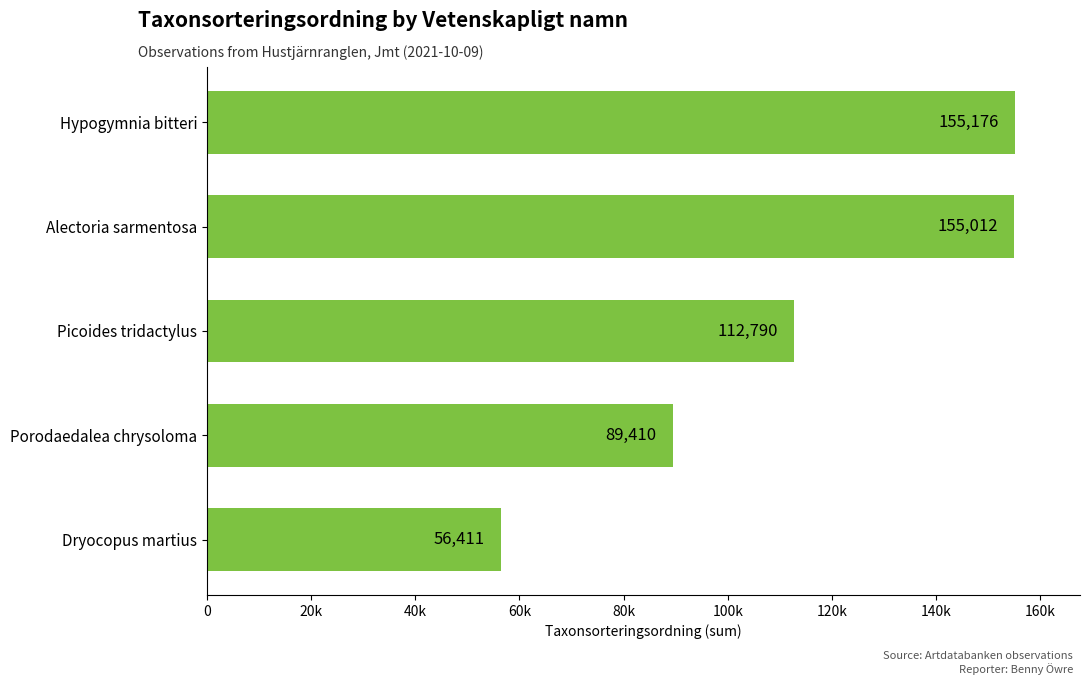

Are the bars horizontal?

Yes